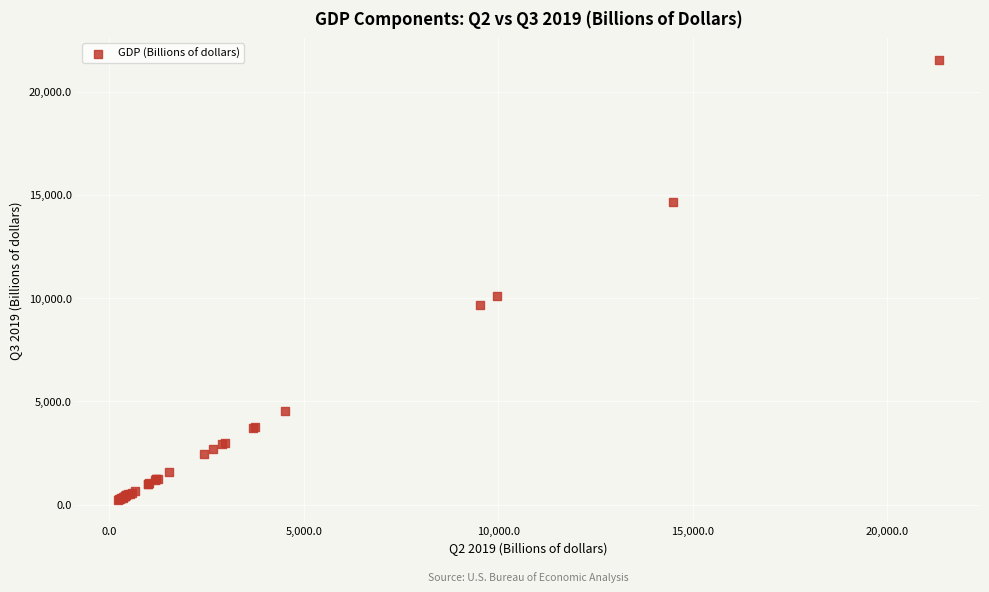

What Y value in the scatter plot is closest to 10882?

10091.7